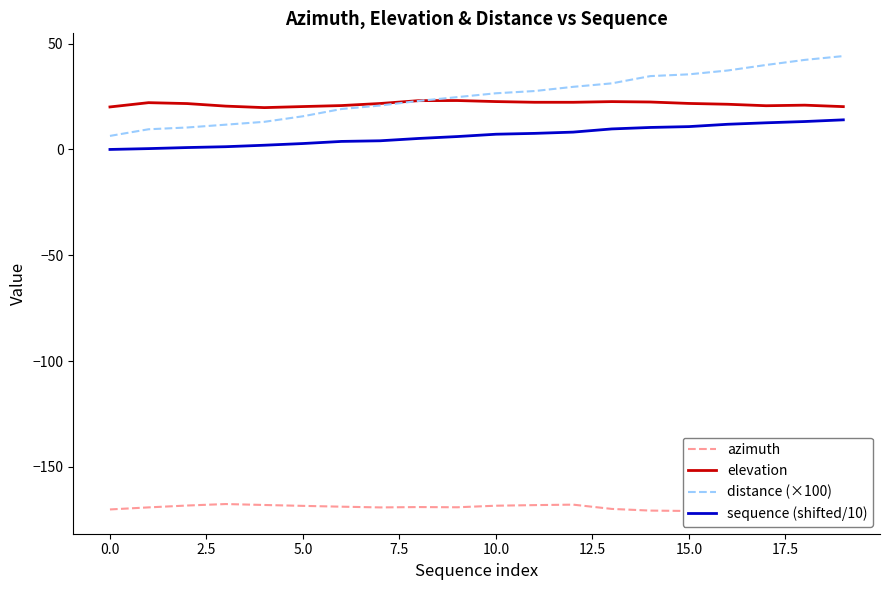

What are all the series names shown in the legend?

azimuth, elevation, distance (×100), sequence (shifted/10)